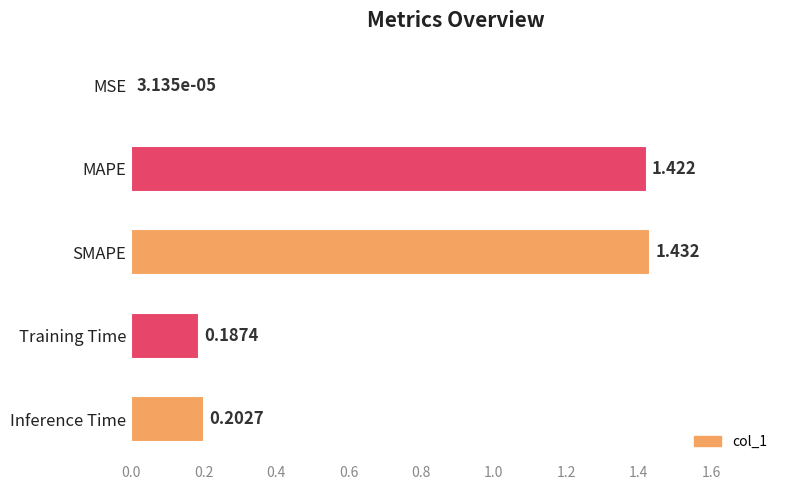

Where is the data nearest to the value 0?

MSE